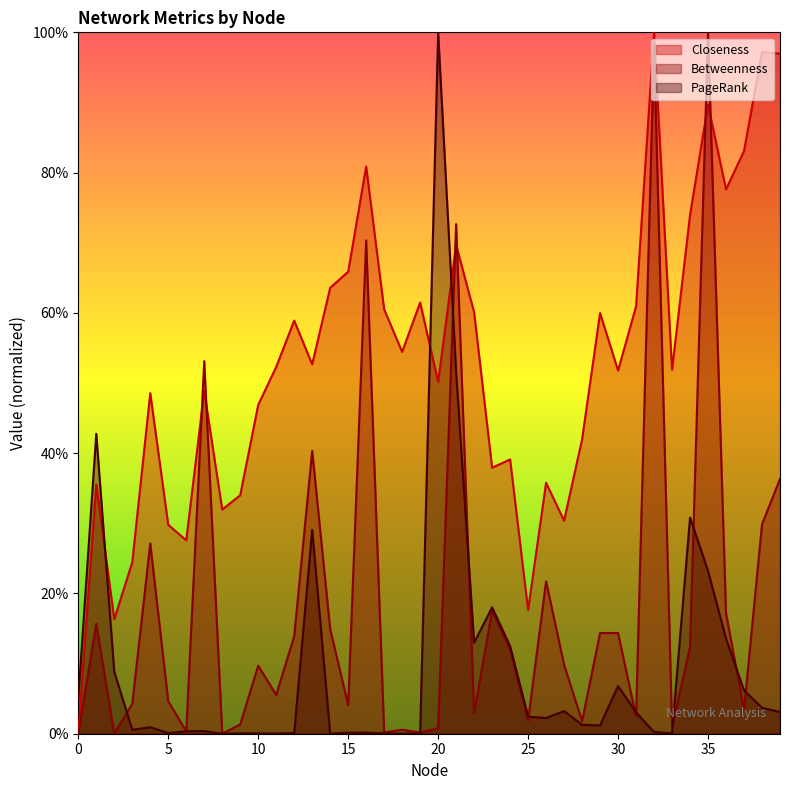

Which series has the largest range (max minus min)?

PageRank